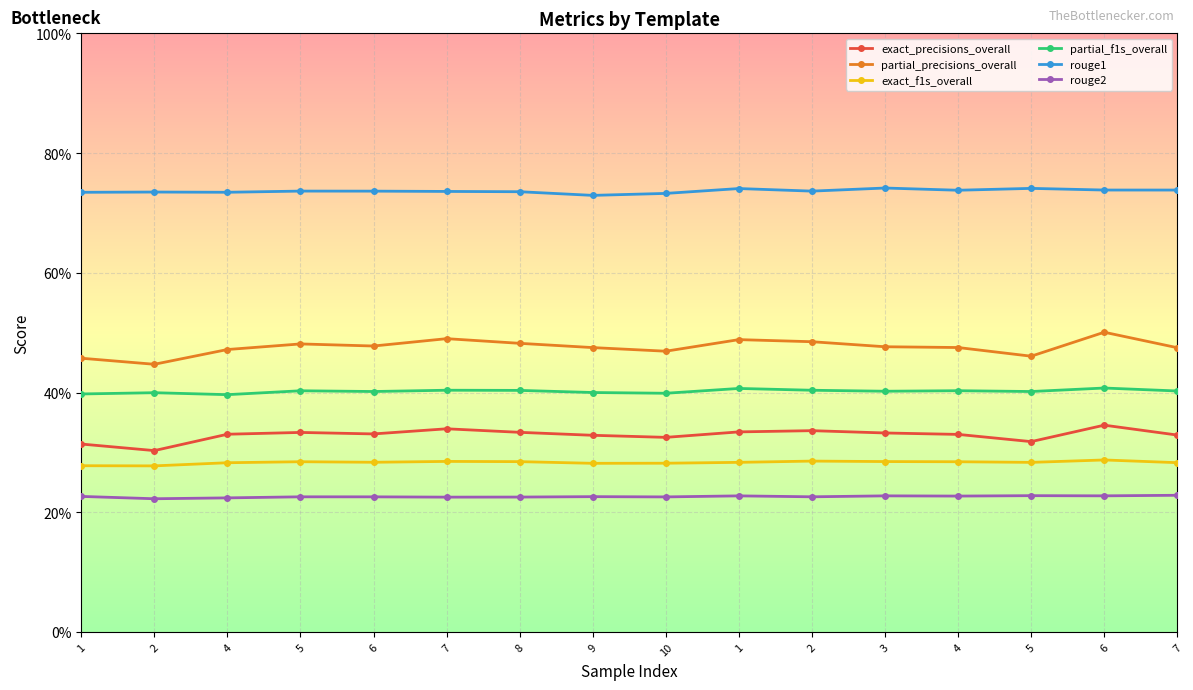

How many interior local peaks does the partial_precisions_overall series have?

4